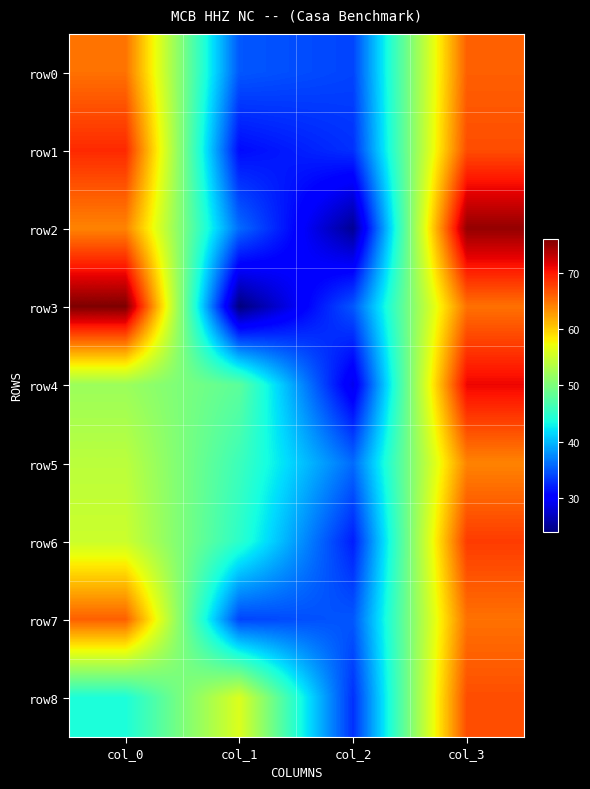

At which category does the chart reach its minimum across all series?

col_1